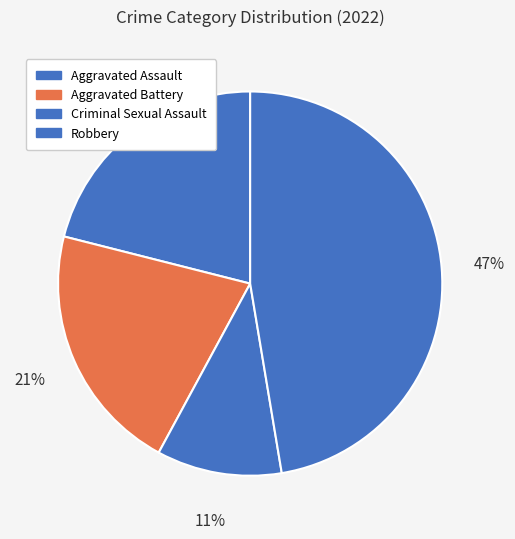

Count the number of slices in the pie.

4